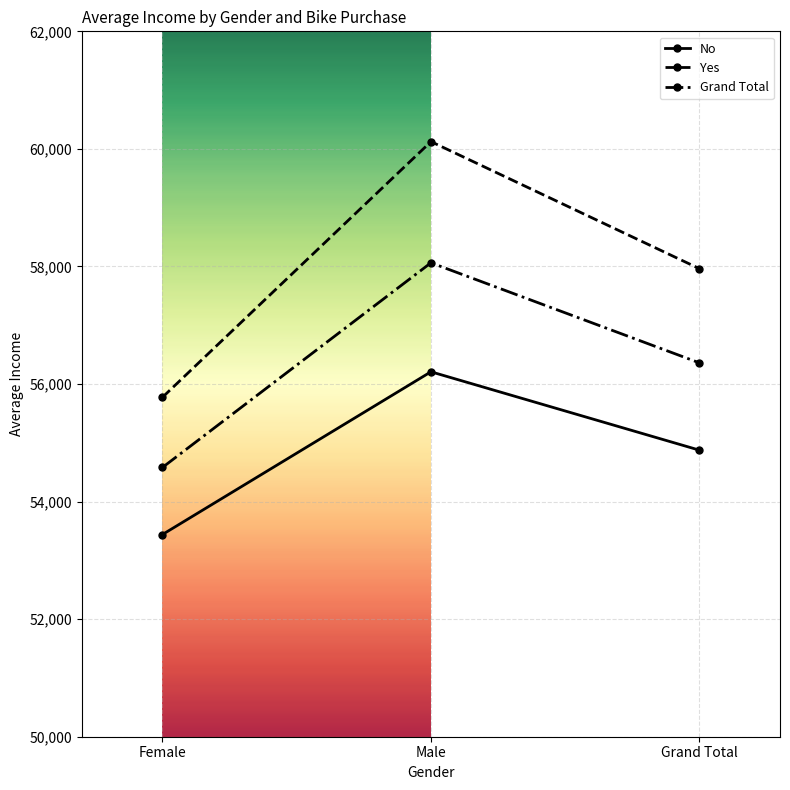

Reading left to right, list all the values displayed in this chart.

No: 53440.0	56208.2	54874.8
Yes: 55774.1	60124.0	57962.6
Grand Total: 54580.8	58062.6	56360.0